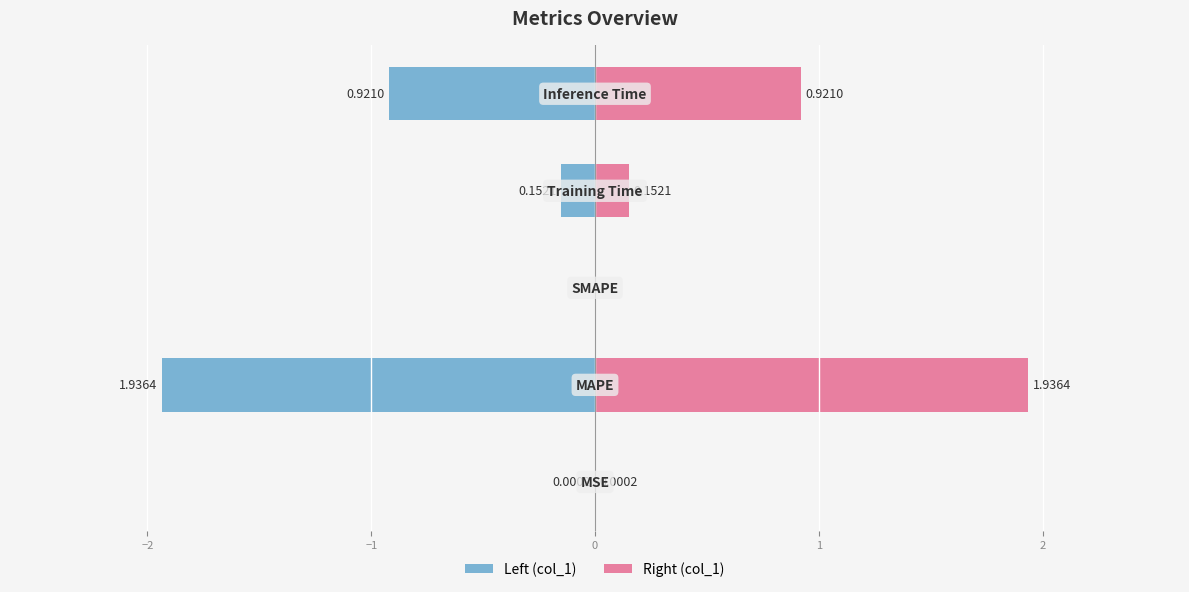

Which series changed the most between −2 and 1?

Left (col_1)